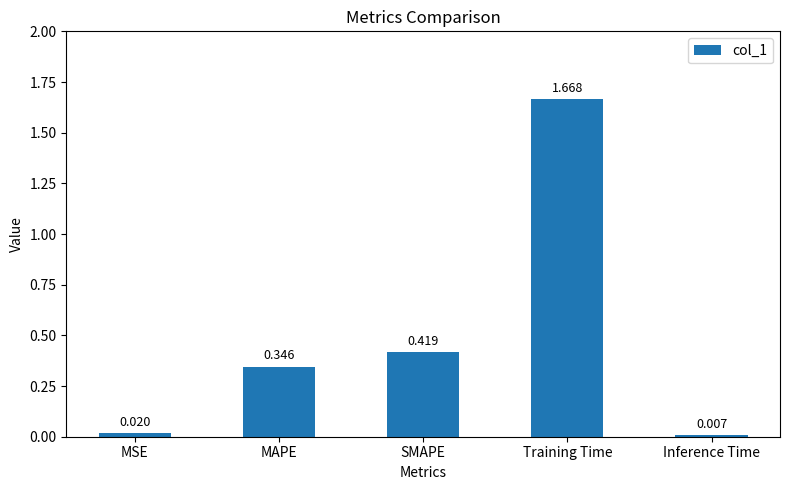

What is the change in value from MAPE to Inference Time?

-0.3